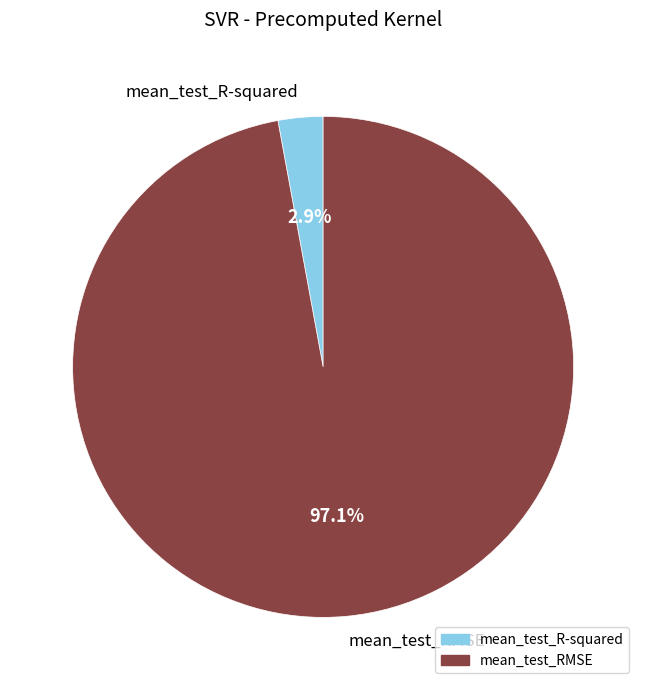

What percentage is NOT represented by mean_test_RMSE?

2.9%